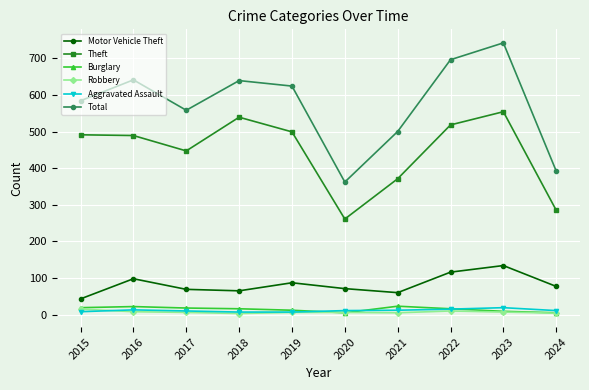

What is the highest value of the Motor Vehicle Theft series?

134